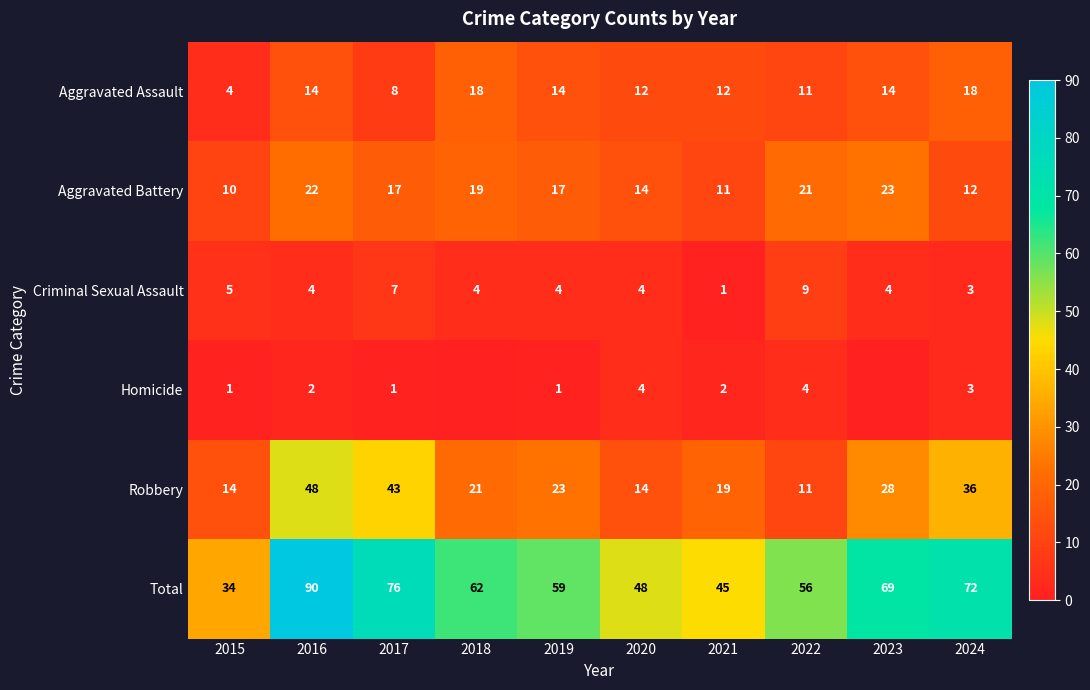

What is the difference between the highest and lowest values at 2016?

88